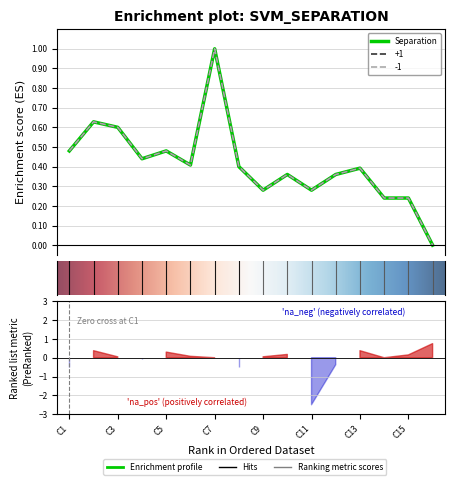

Does the chart display data point markers on the line(s)?

No